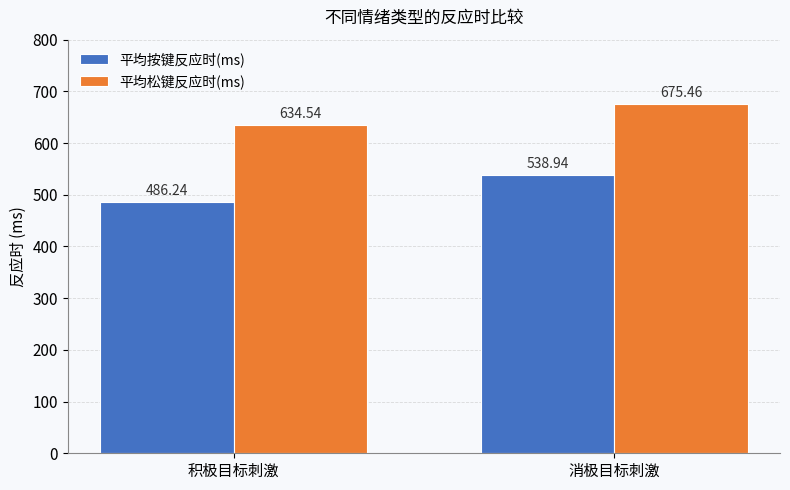

Rank the categories by 平均按键反应时(ms) value from highest to lowest.

消极目标刺激, 积极目标刺激